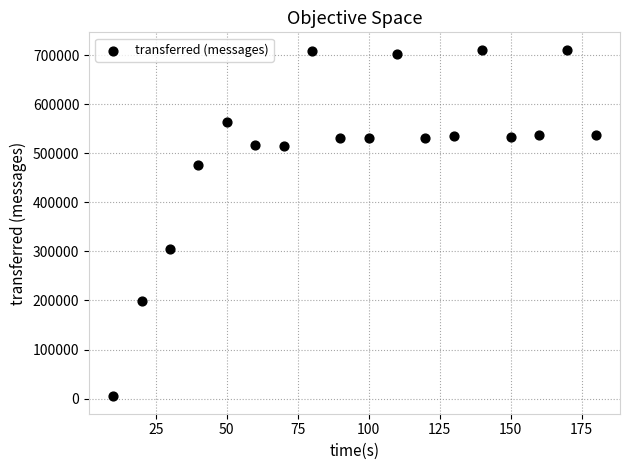

What Y value in the scatter plot is closest to 357770?

305720